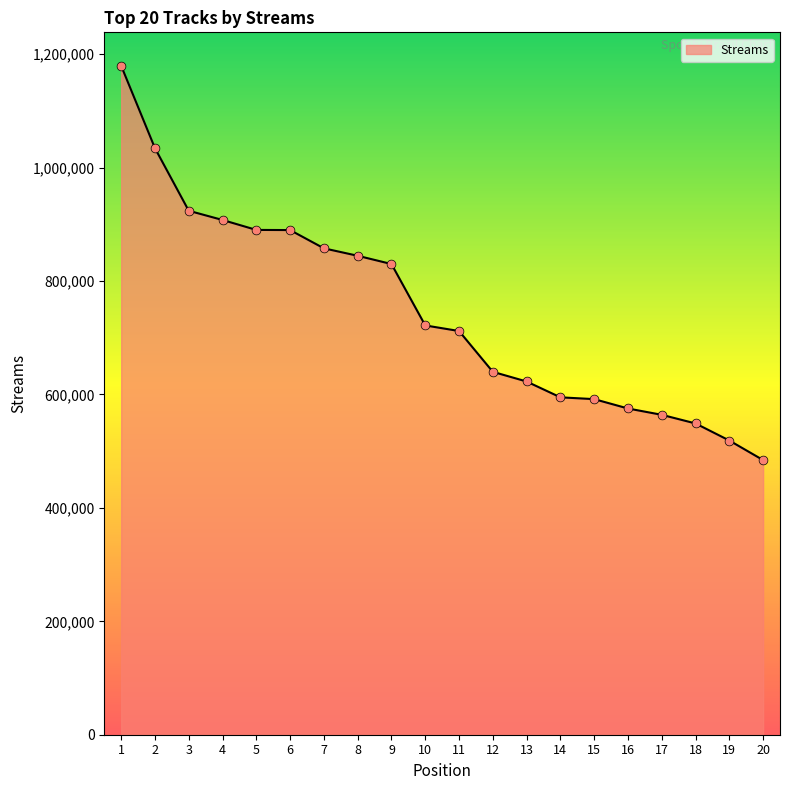

What is the change in value from 7 to 18?

-308818